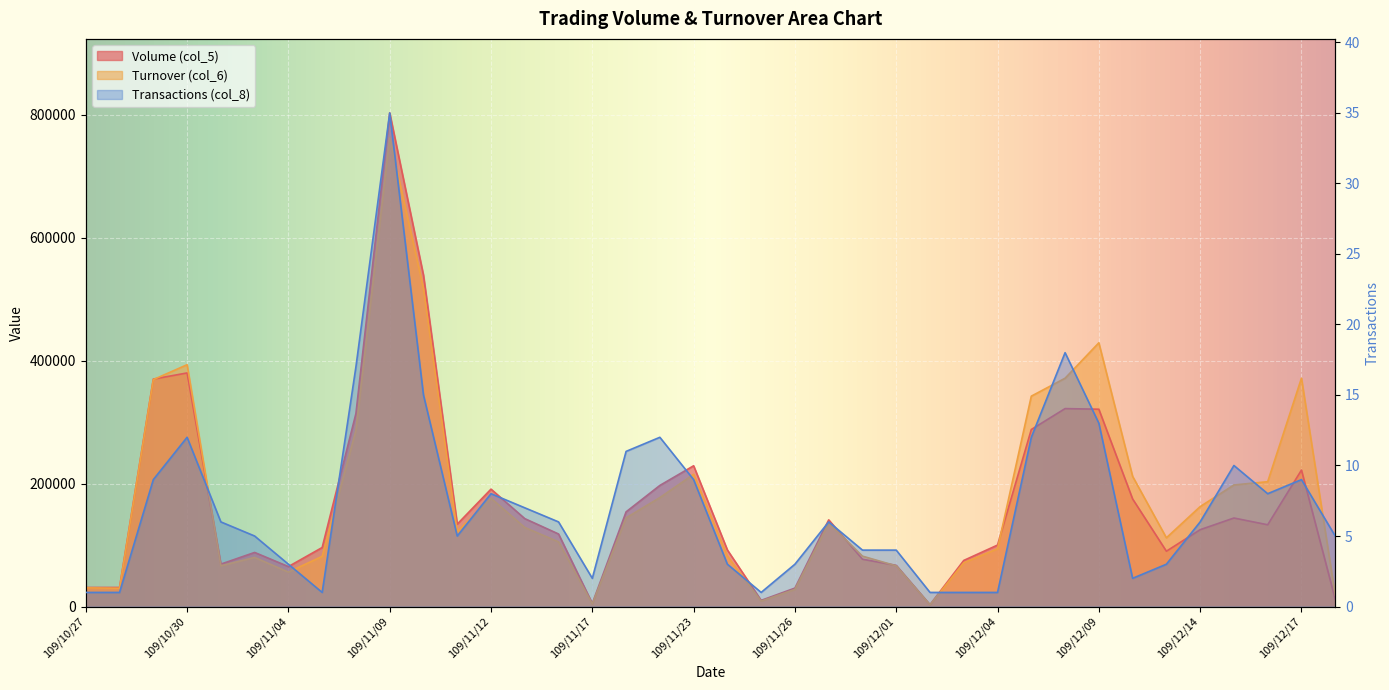

Which series has the widest spread of values?

Volume (col_5)